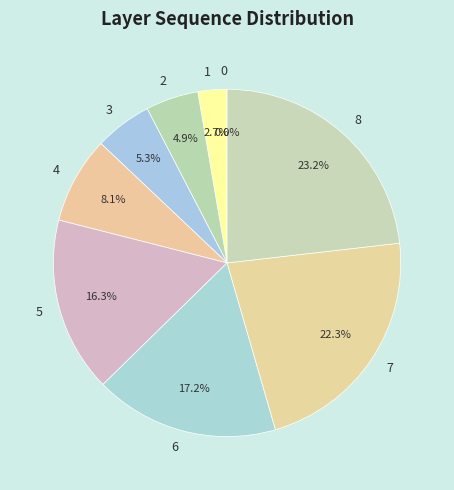

Which category has the biggest portion of the pie?

8